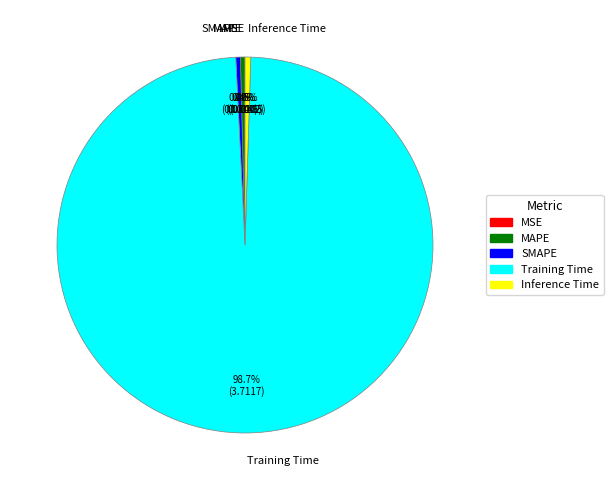

What percentage is NOT represented by SMAPE?

99.6%